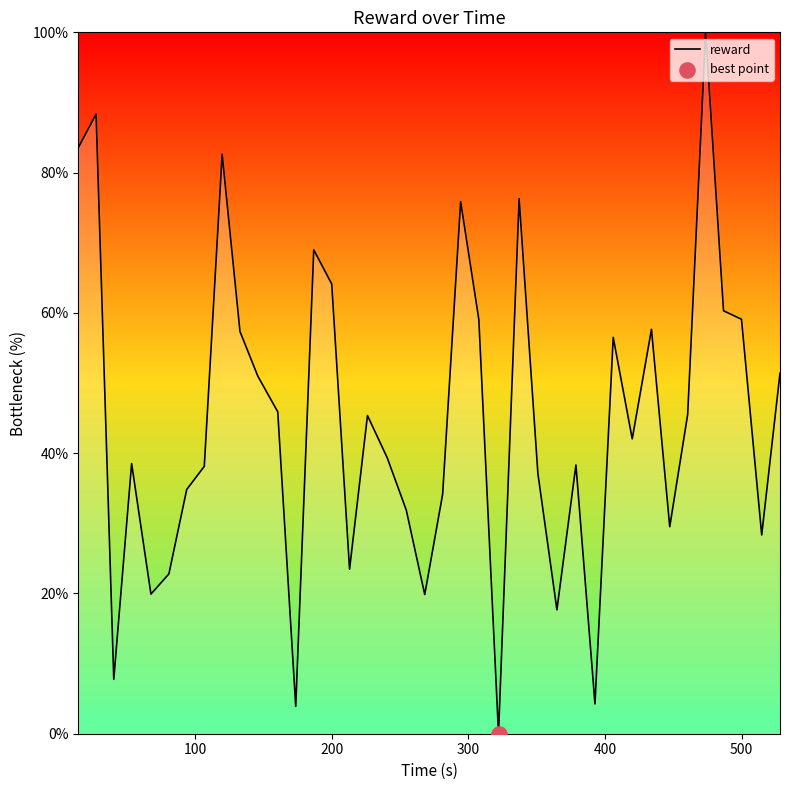

What is the maximum value shown in the chart?

100.0